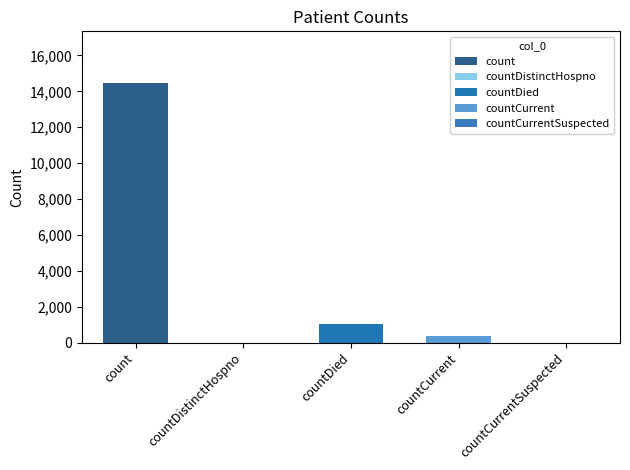

Rank the categories by value from highest to lowest.

count, countDied, countCurrent, countDistinctHospno, countCurrentSuspected